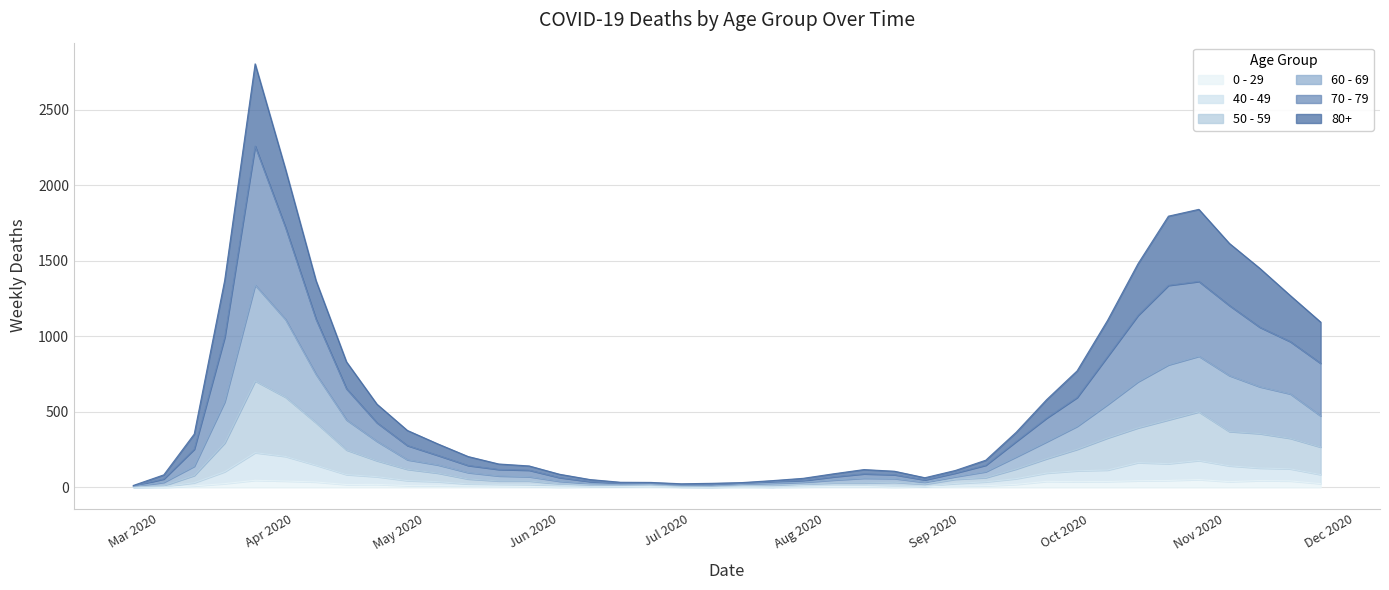

Which series has the widest spread of values?

80+